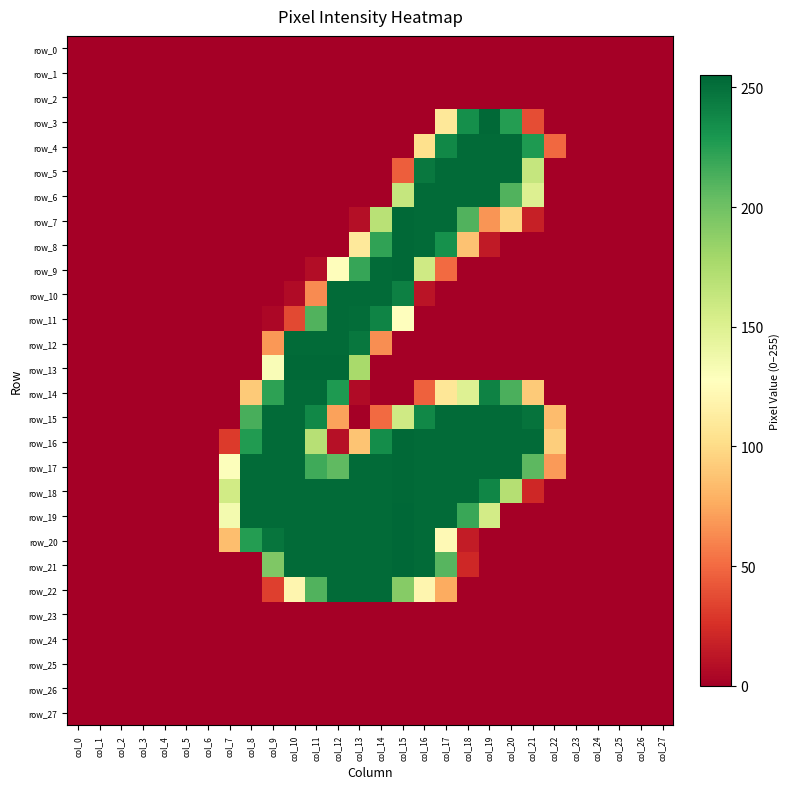

Which category has the highest value in the row_16 series?

col_15